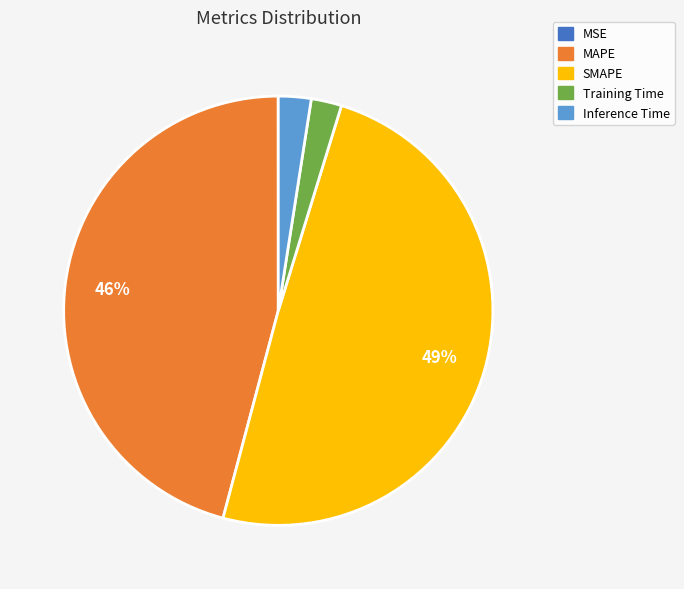

True or false: MAPE accounts for 36% of the total.

False